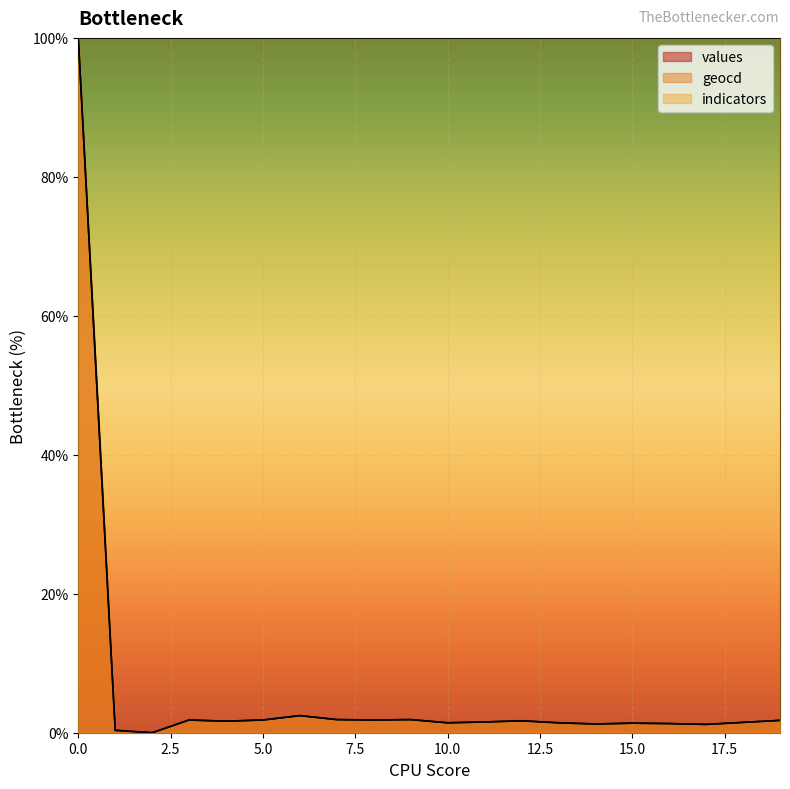

What is the difference between the maximum and minimum values in the values series?

100.0